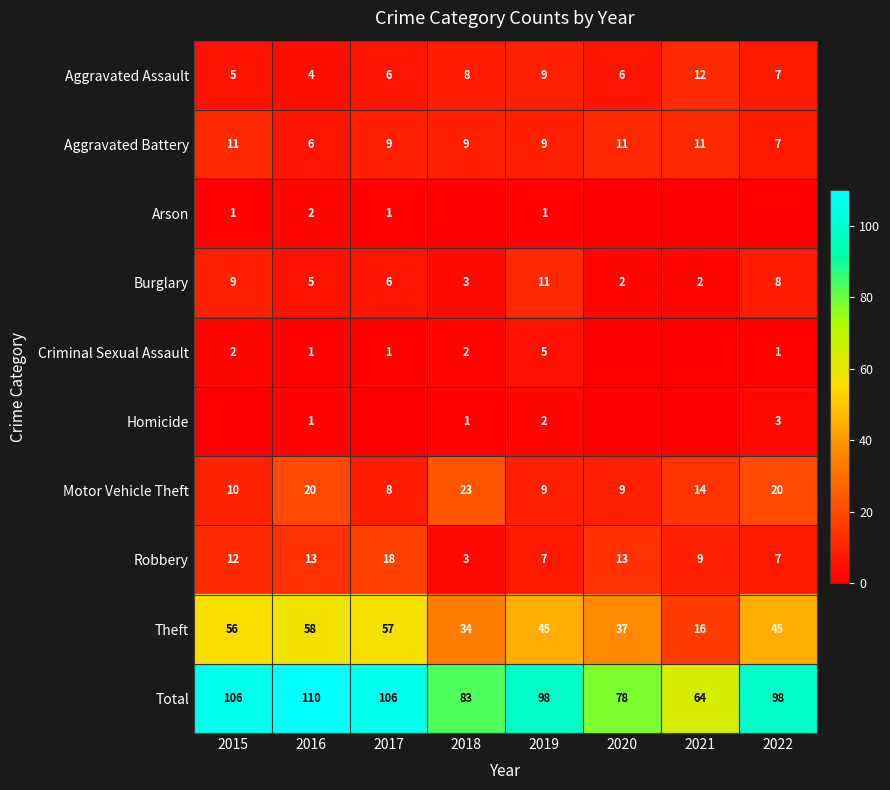

What is the greatest value displayed?

110